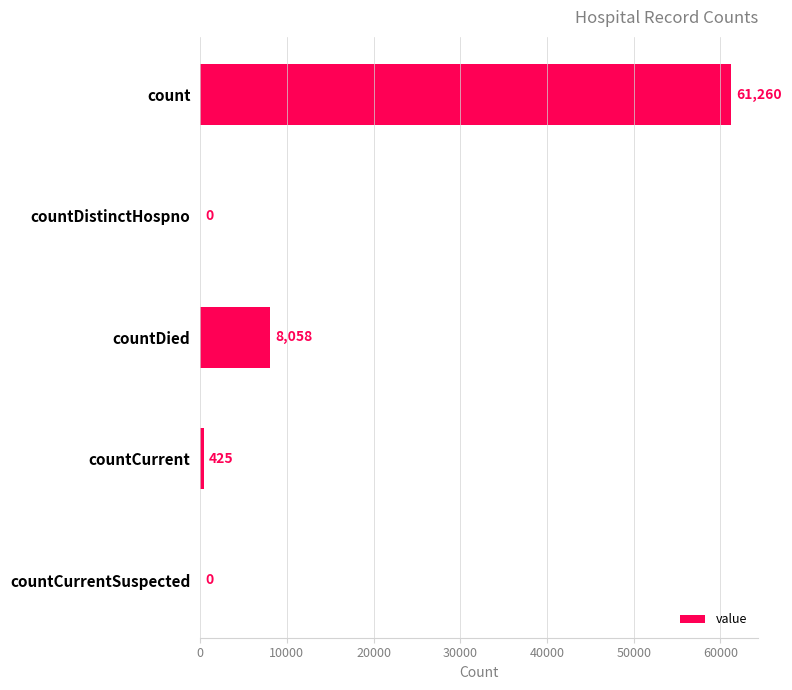

Is it true that the value at countDied is 8058?

True